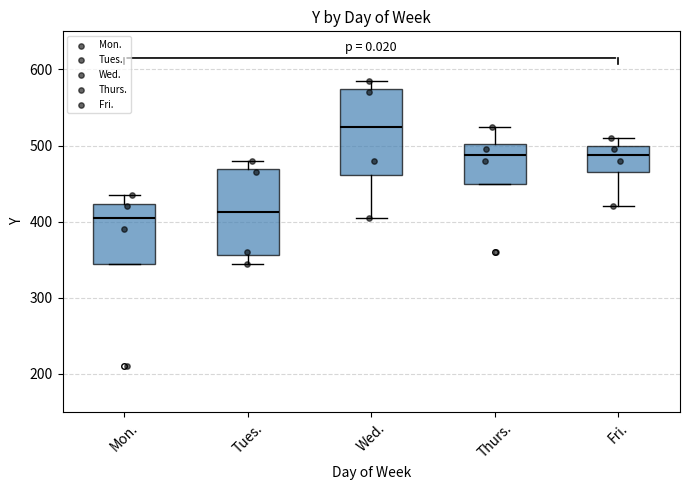

Reading left to right, transcribe this box plot: for each box, give where its median line is, the range the box spans, and where its two whiskers end, as read against the y-axis. The values are not printed on the chart, so give them approximately, as read against the axis.

Mon.: median 410, box 350 to 420, whiskers 350 to 440
Tues.: median 410, box 360 to 470, whiskers 350 to 480
Wed.: median 530, box 460 to 570, whiskers 410 to 590
Thurs.: median 490, box 450 to 500, whiskers 450 to 530
Fri.: median 490, box 470 to 500, whiskers 420 to 510